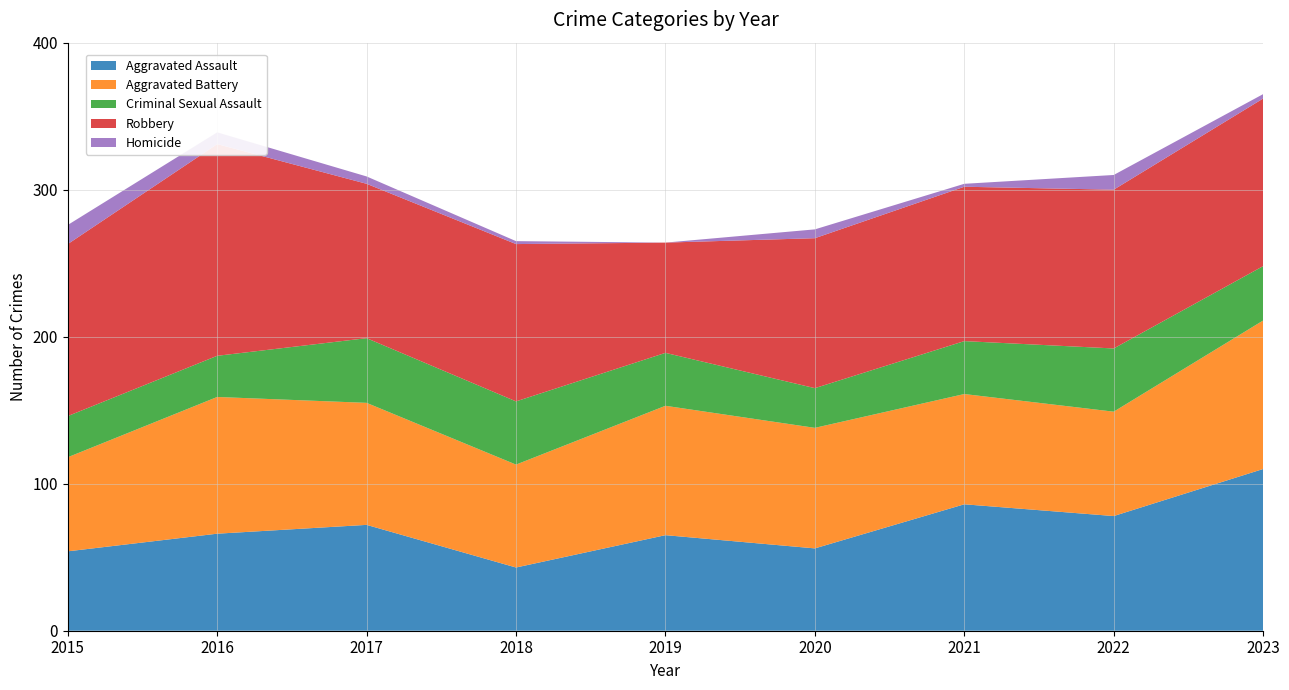

Reading left to right, list all the values displayed in this chart.

Aggravated Assault: 54	66	72	43	65	56	86	78	110
Aggravated Battery: 64	93	83	70	88	82	75	71	101
Criminal Sexual Assault: 28	28	44	43	36	27	36	43	37
Robbery: 117	144	105	107	75	102	105	108	114
Homicide: 13	8	5	2	0	6	2	10	3